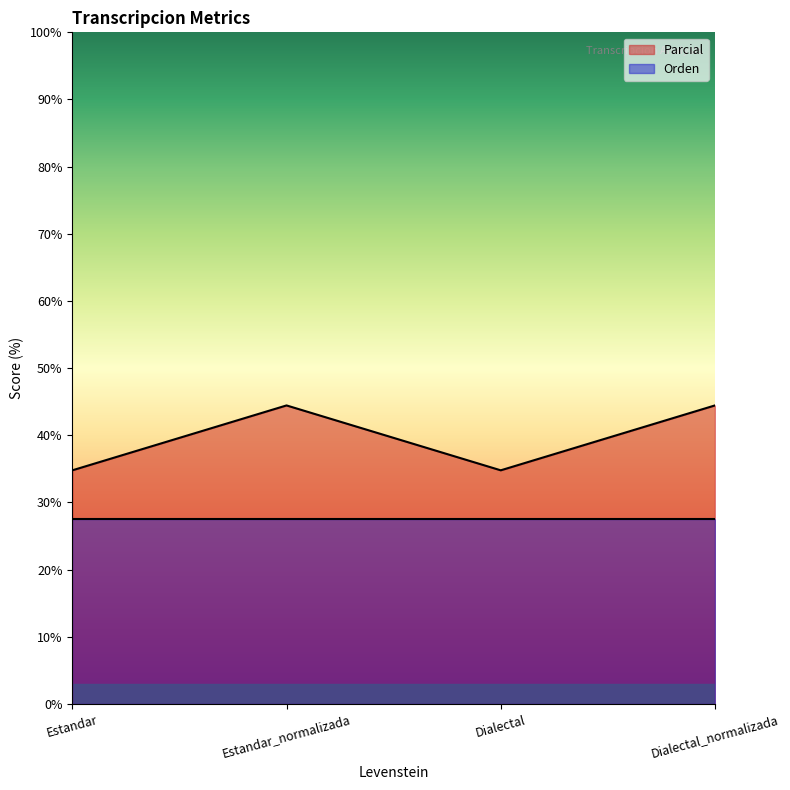

At which category does the chart reach its peak across all series?

Estandar_normalizada